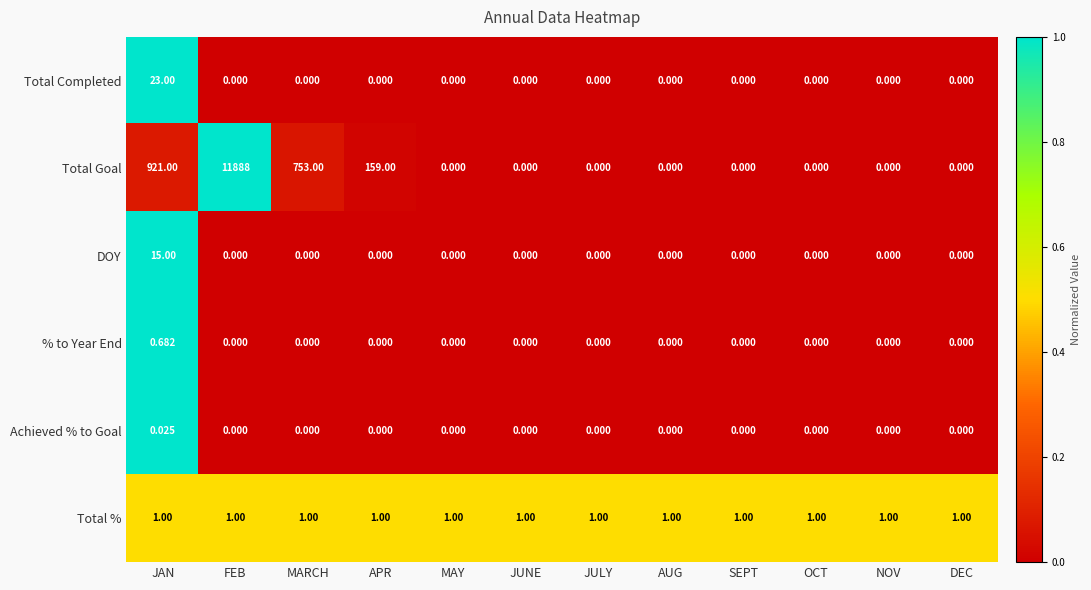

What is the maximum value shown in the chart?

11888.0